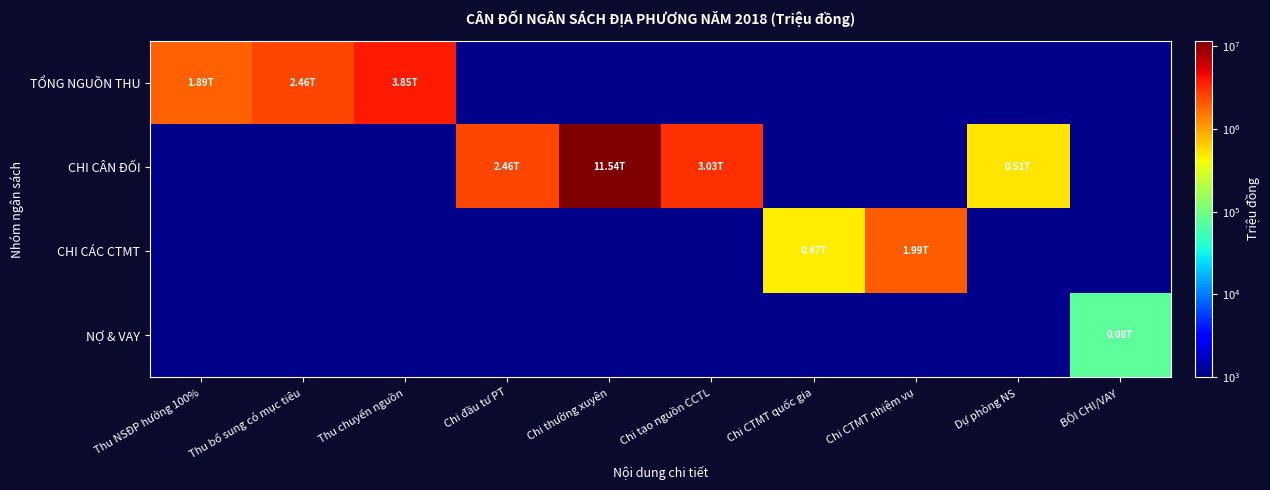

Which label corresponds to the smallest value in the chart?

BỘI CHI/VAY